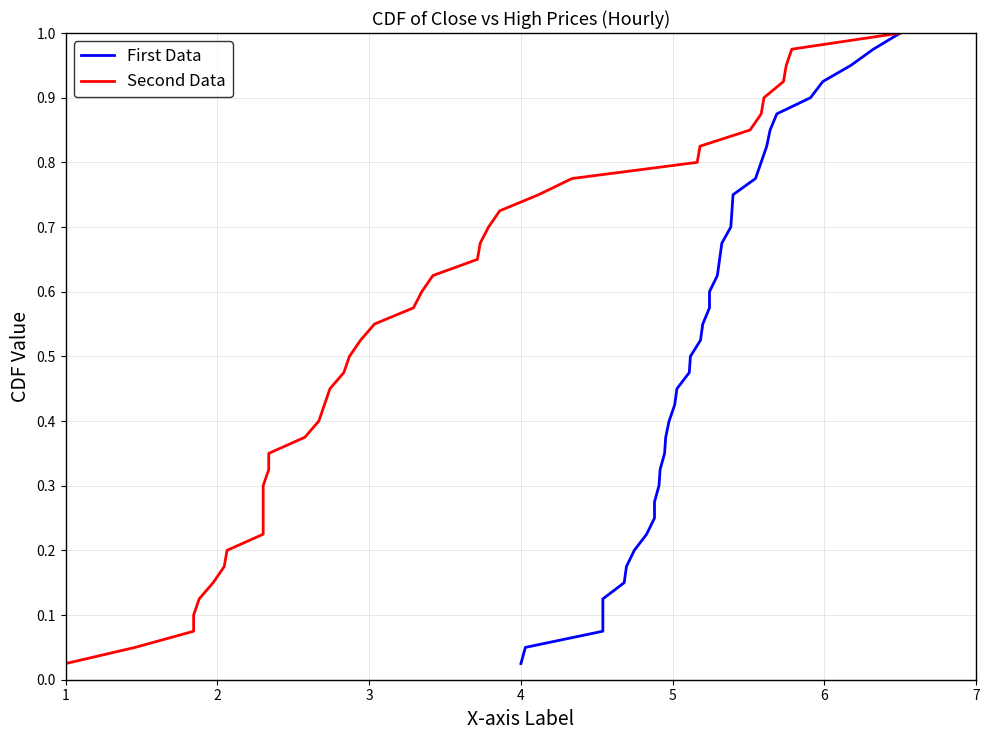

What is the value of the Second Data point at the 37th from the left?

0.9